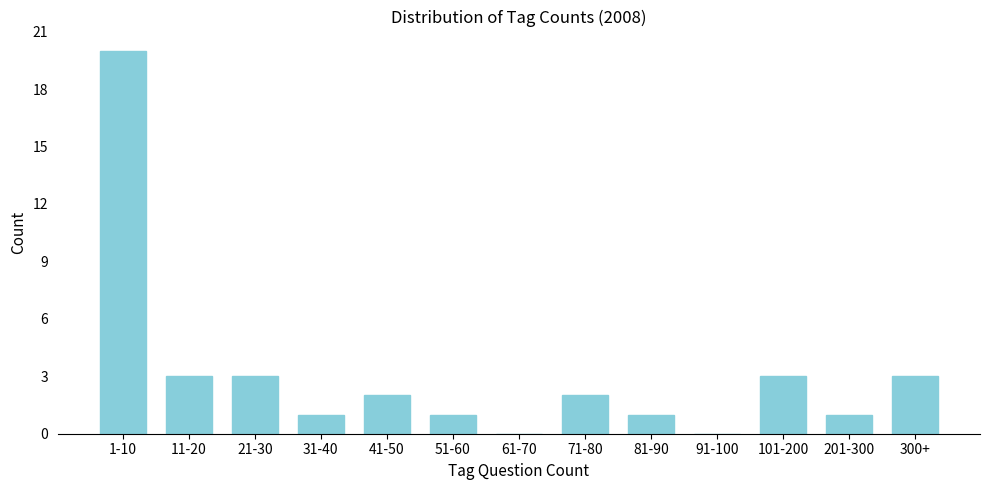

Reading left to right, extract all data points from this chart.

1-10=20	11-20=3	21-30=3	31-40=1	41-50=2	51-60=1	61-70=0	71-80=2	81-90=1	91-100=0	101-200=3	201-300=1	300+=3